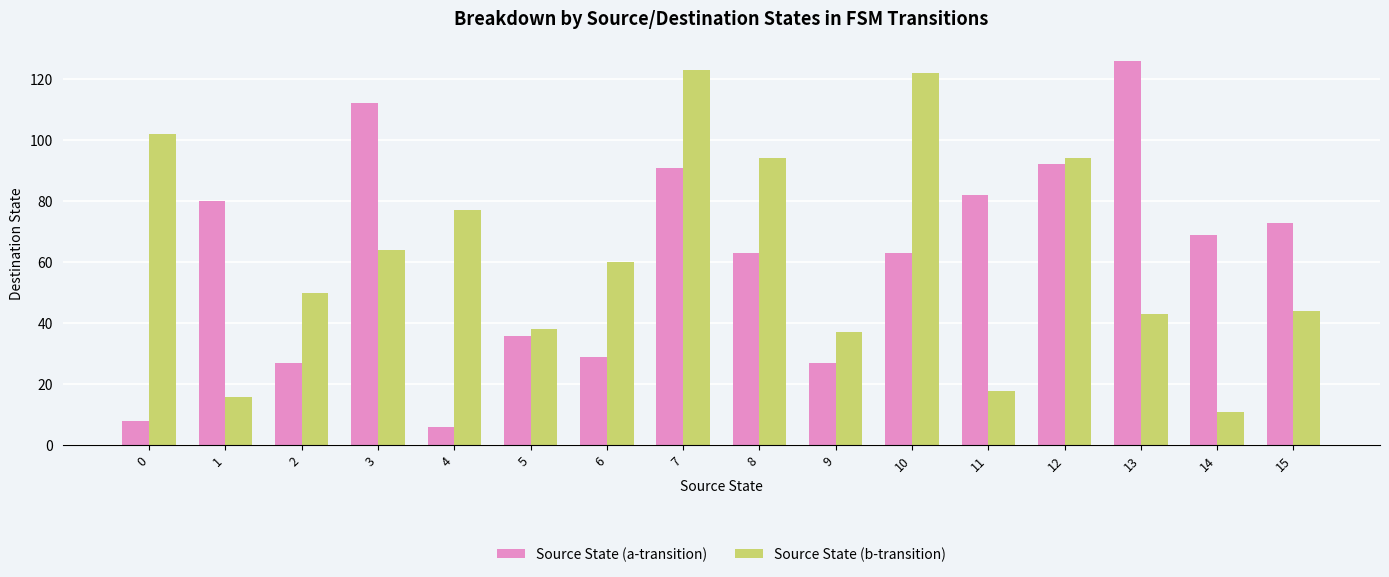

Reading left to right, what are all the values shown in this chart?

Source State (a-transition): 8	80	27	112	6	36	29	91	63	27	63	82	92	126	69	73
Source State (b-transition): 102	16	50	64	77	38	60	123	94	37	122	18	94	43	11	44